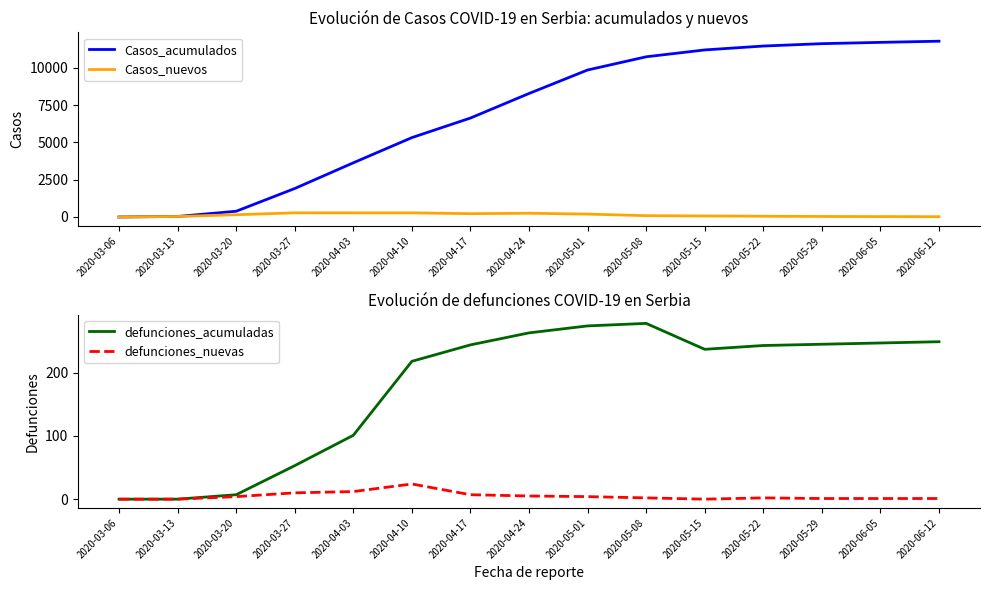

Reading right to left, extract all data points from this chart.

Casos_acumulados: 2020-06-12=11778	2020-06-05=11700	2020-05-29=11613	2020-05-22=11454	2020-05-15=11193	2020-05-08=10733	2020-05-01=9848	2020-04-24=8275	2020-04-17=6630	2020-04-10=5318	2020-04-03=3630	2020-03-27=1908	2020-03-20=384	2020-03-13=35	2020-03-06=1
Casos_nuevos: 2020-06-12=18	2020-06-05=26	2020-05-29=35	2020-05-22=50	2020-05-15=68	2020-05-08=89	2020-05-01=194	2020-04-24=250	2020-04-17=223	2020-04-10=276	2020-04-03=276	2020-03-27=278	2020-03-20=151	2020-03-13=34	2020-03-06=1
defunciones_acumuladas: 2020-06-12=249	2020-06-05=247	2020-05-29=245	2020-05-22=243	2020-05-15=237	2020-05-08=278	2020-05-01=274	2020-04-24=263	2020-04-17=244	2020-04-10=218	2020-04-03=101	2020-03-27=53	2020-03-20=7	2020-03-13=0	2020-03-06=0
defunciones_nuevas: 2020-06-12=1	2020-06-05=1	2020-05-29=1	2020-05-22=2	2020-05-15=0	2020-05-08=2	2020-05-01=4	2020-04-24=5	2020-04-17=7	2020-04-10=24	2020-04-03=12	2020-03-27=10	2020-03-20=4	2020-03-13=0	2020-03-06=0